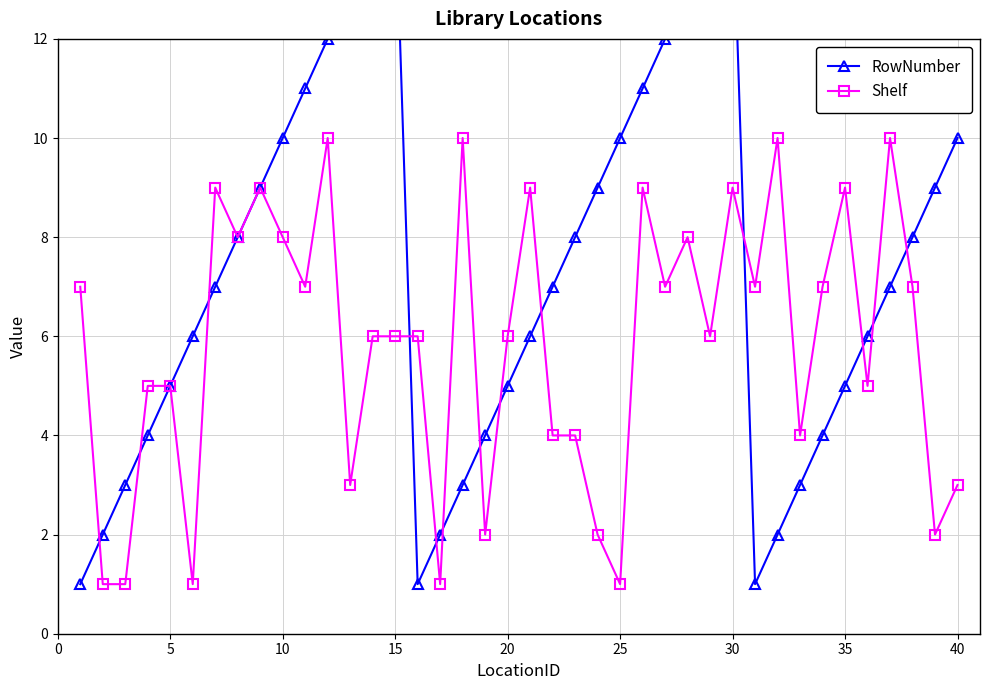

How many interior local valleys does the Shelf series have?

13